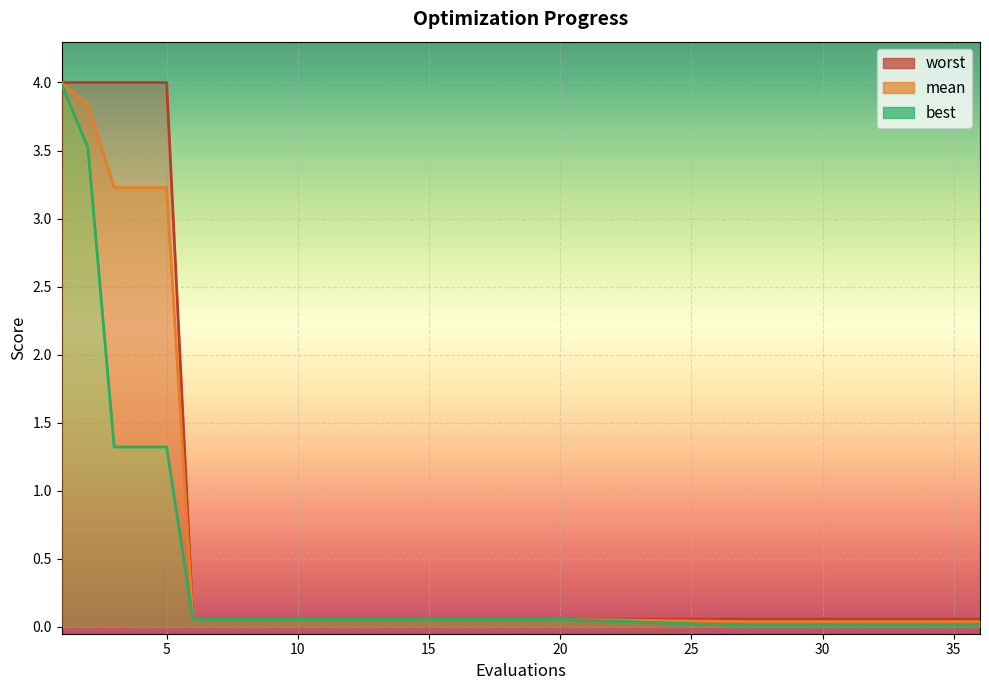

What is the total value across all series at 35?

0.1